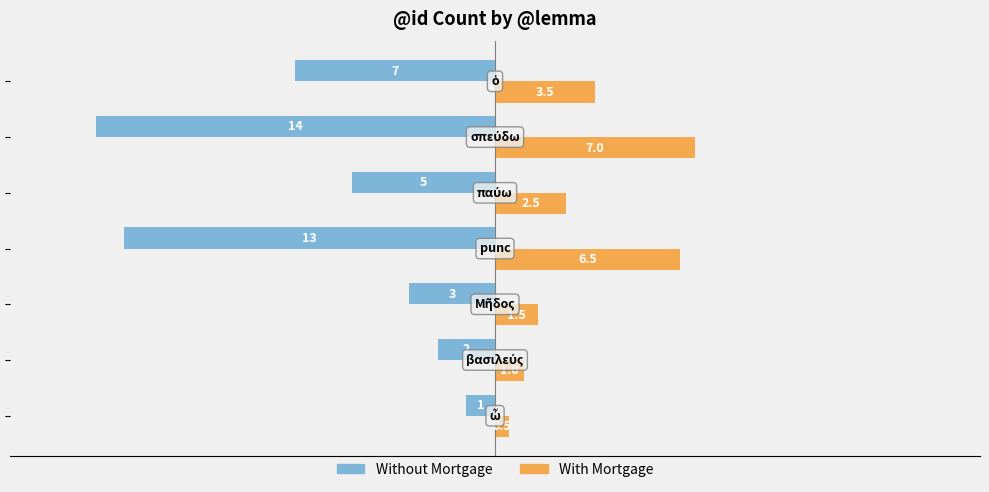

List the series in order of their peak value, lowest first.

Without Mortgage, With Mortgage